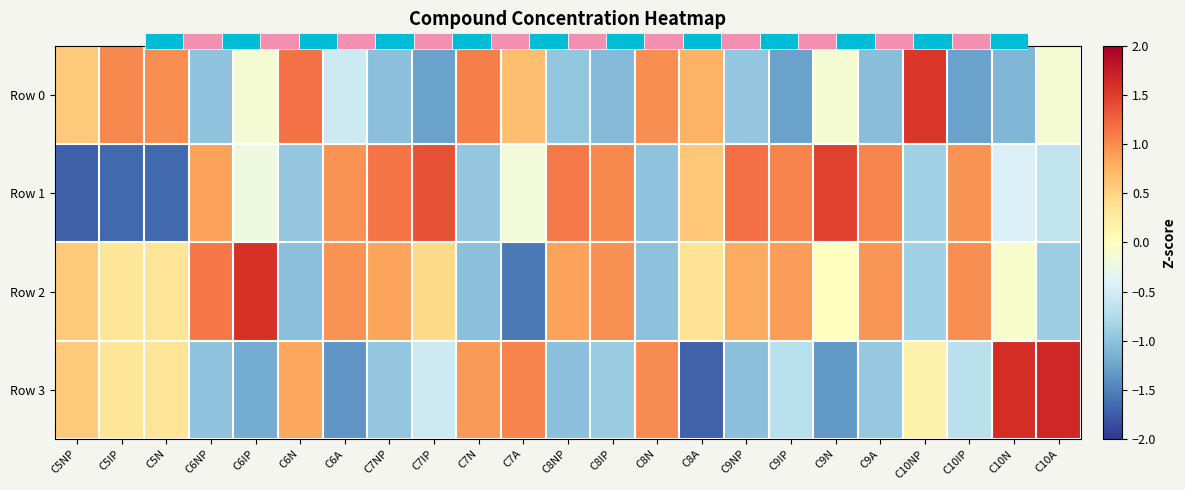

What is the highest value of the Row 2 series?

1.6